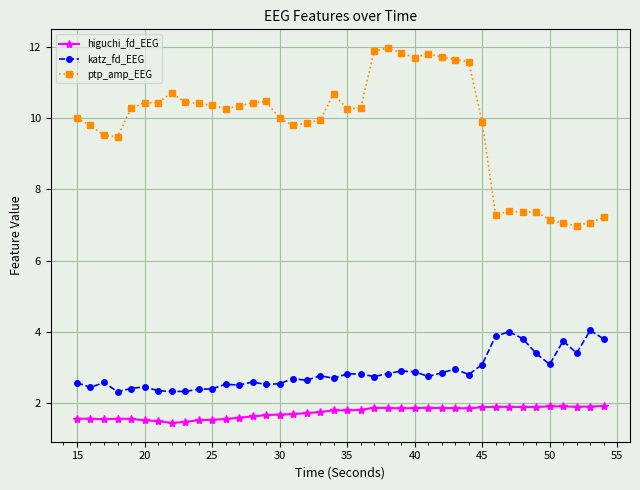

True or false: higuchi_fd_EEG and ptp_amp_EEG cross at least once.

False